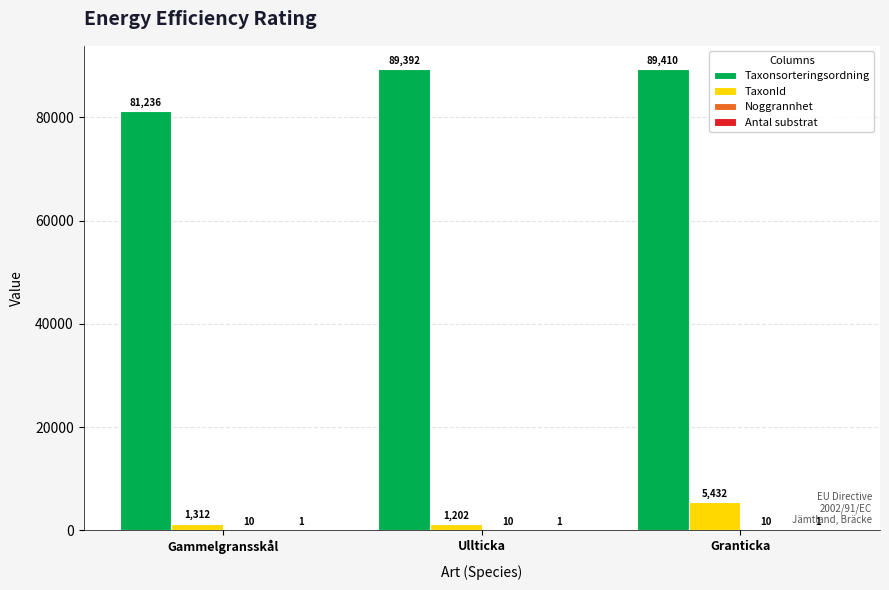

Where is Taxonsorteringsordning nearest to the value 85323?

Ullticka